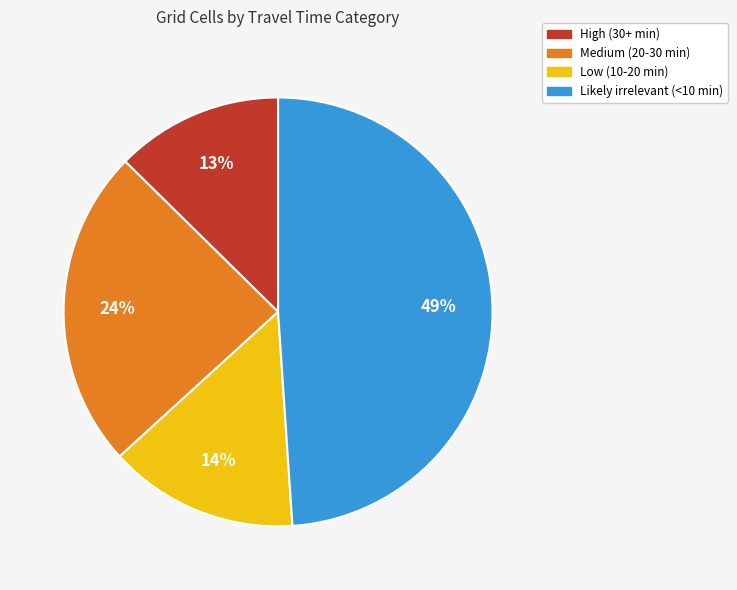

What is the largest slice in the pie chart?

Likely irrelevant (<10 min)